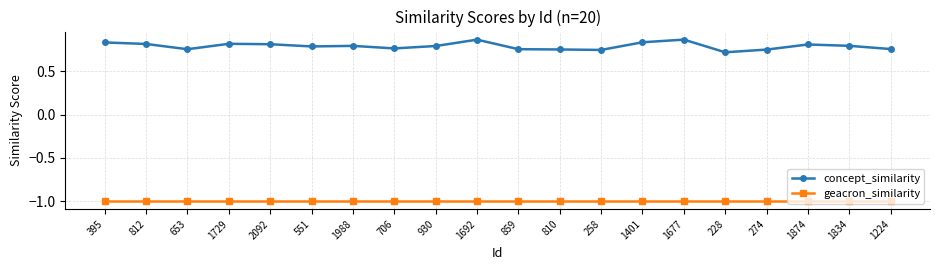

What is the difference between the highest and lowest values at 551?

1.8